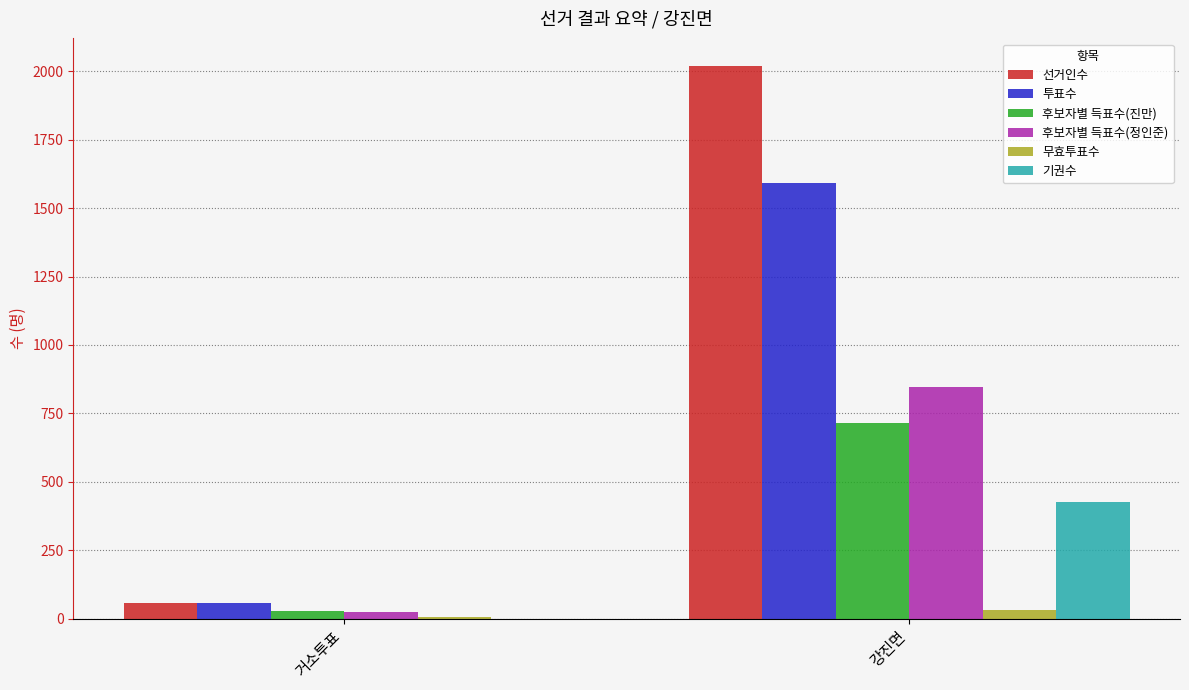

True or false: 후보자별 득표수(정인준) has a value of 1315 at 강진면.

False